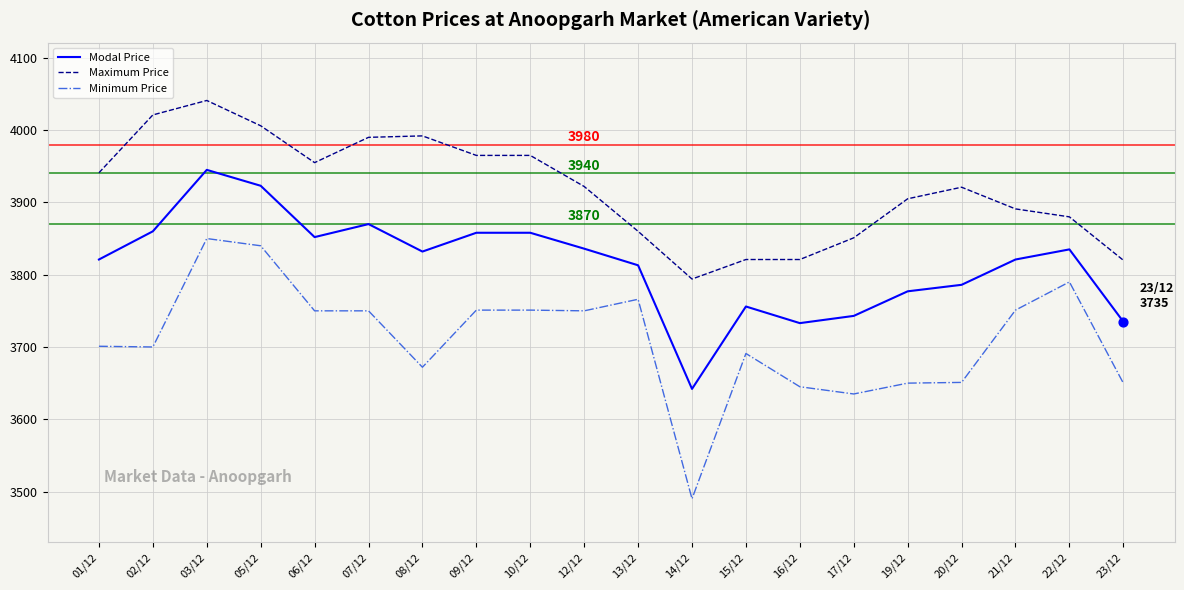

At which category is the sum across all series the highest?

03/12